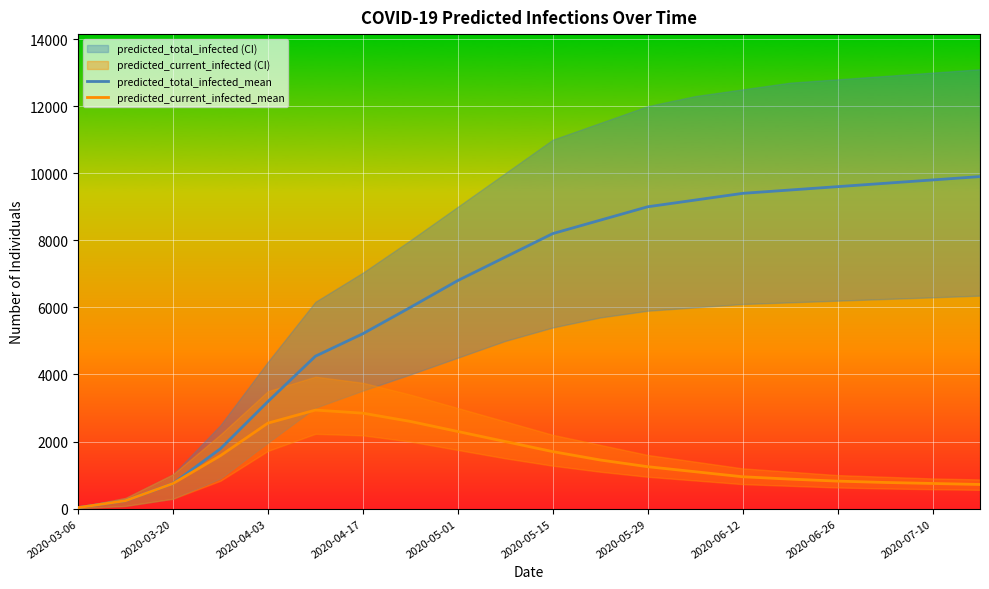

Reading left to right, transcribe all the data shown in this chart.

predicted_total_infected_mean: 30	237	748	1786	3193	4544	5215	6000	6800	7500	8200	8600	9000	9200	9400	9500	9600	9700	9800	9900
predicted_current_infected_mean: 30	237	748	1579	2549	2938	2846	2600	2300	2000	1700	1450	1250	1100	950	880	820	780	750	720